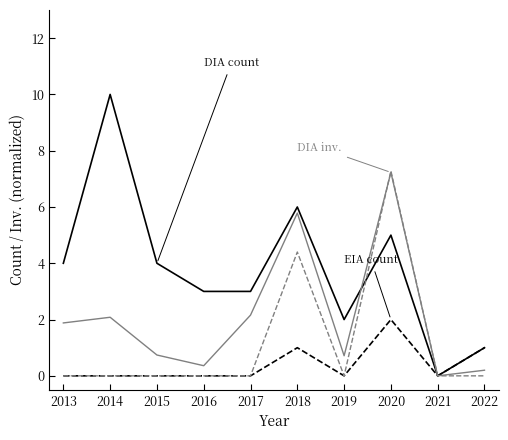

What is the spread (max minus min) of values at 2016?

3.0